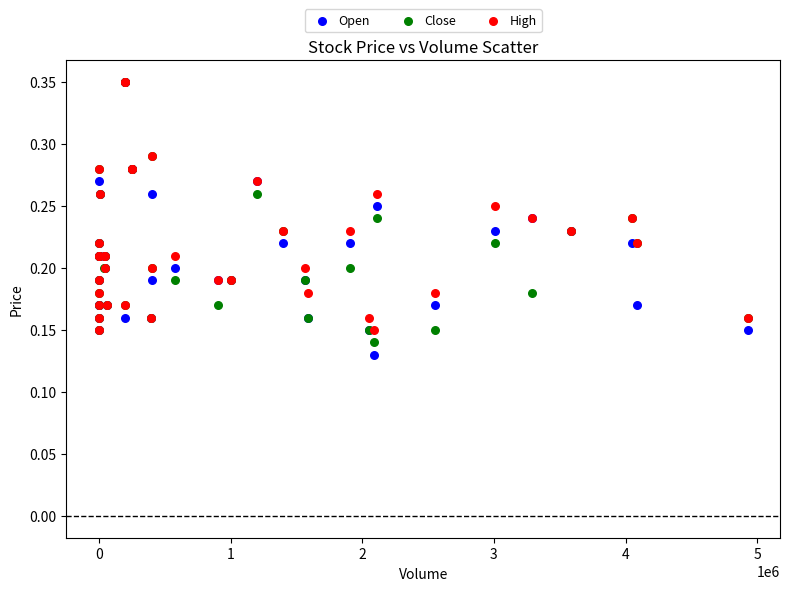

What are all the series names shown in the legend?

Open, Close, High